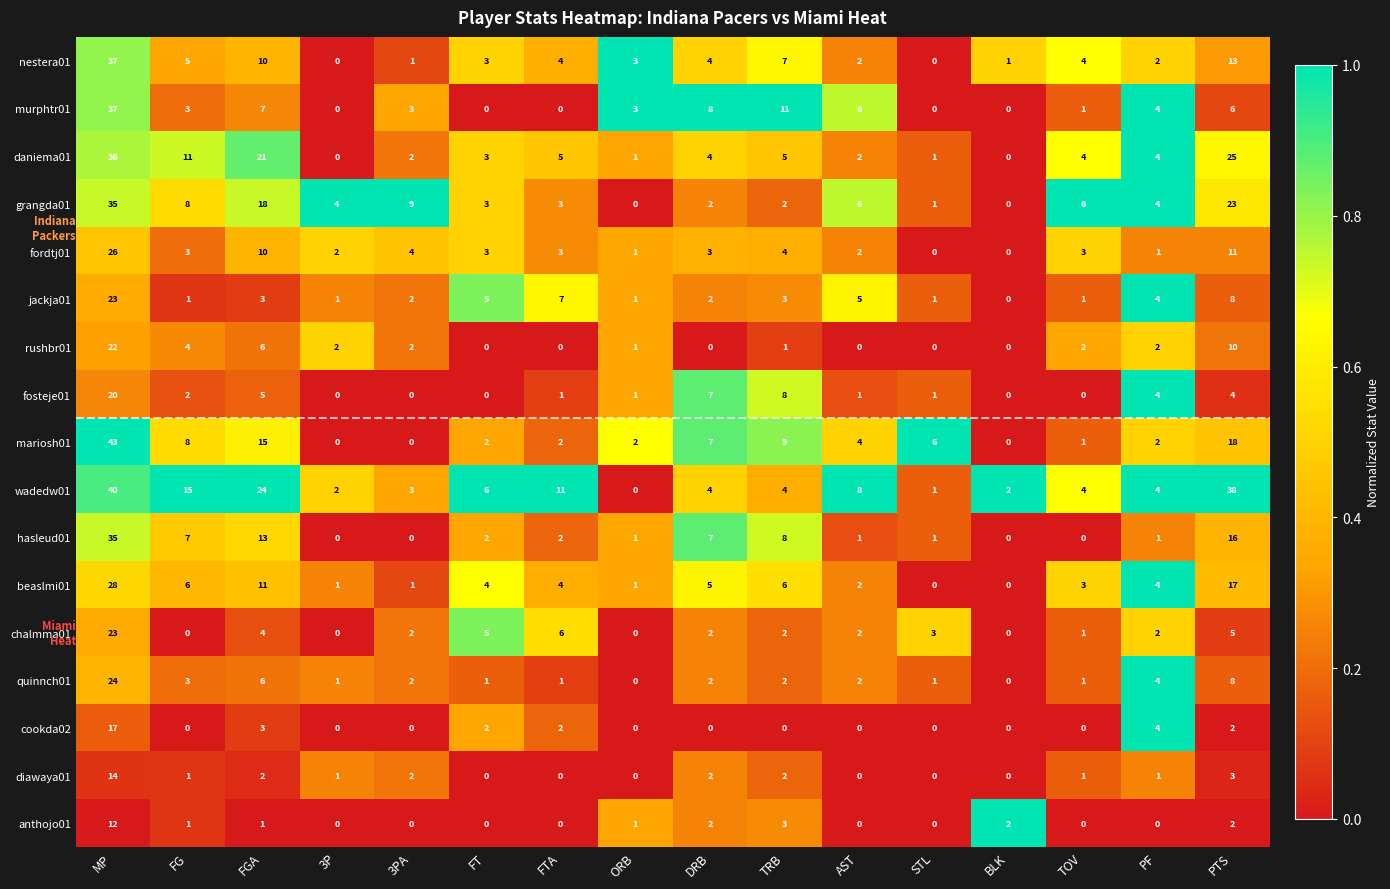

What is the sum of all chalmma01 values?

57